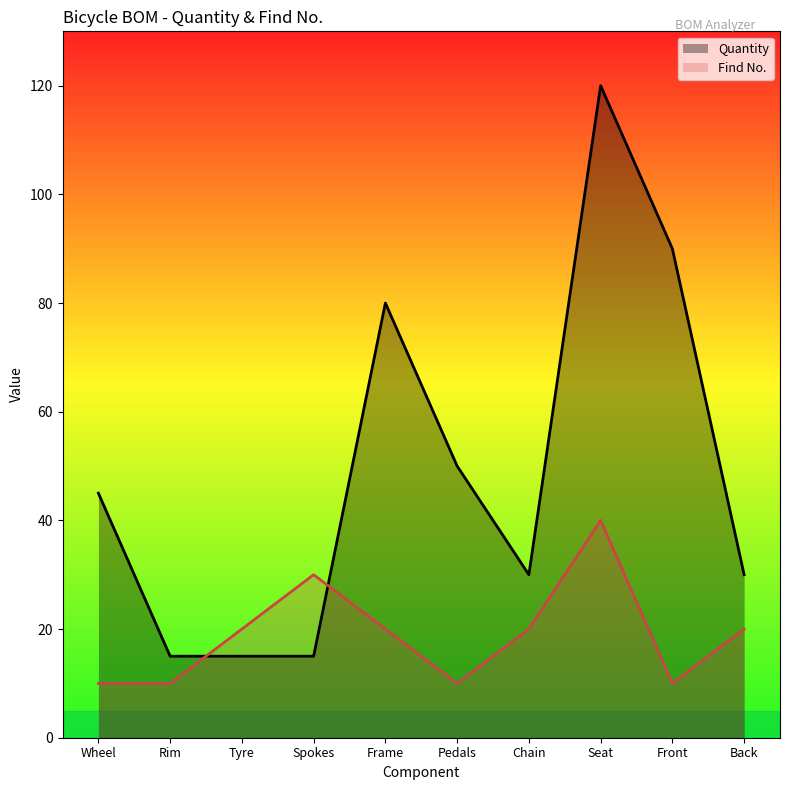

How many categories are shown in the chart?

10